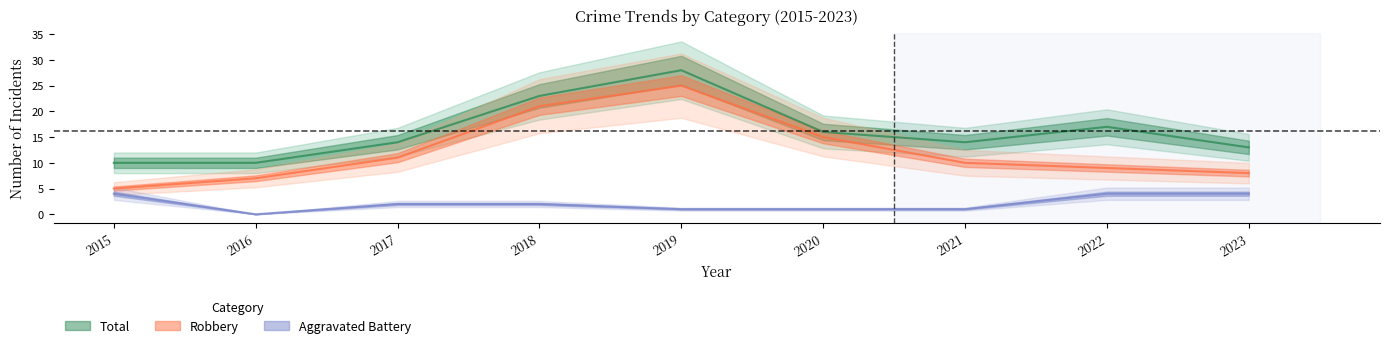

True or false: Robbery has more than 0 points higher than both neighbors.

True